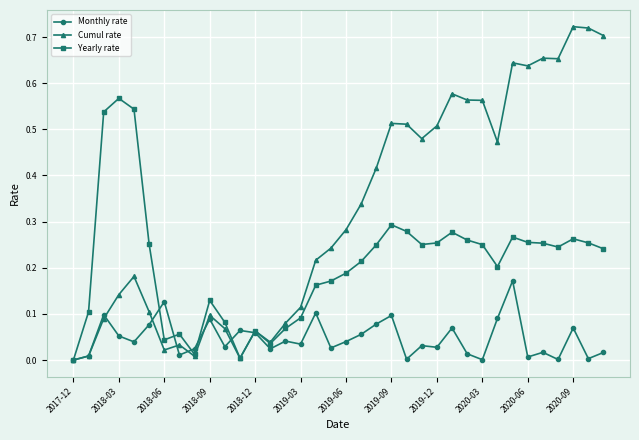

In Monthly rate, how many points are higher than both neighbors (excluding endpoints)?

12